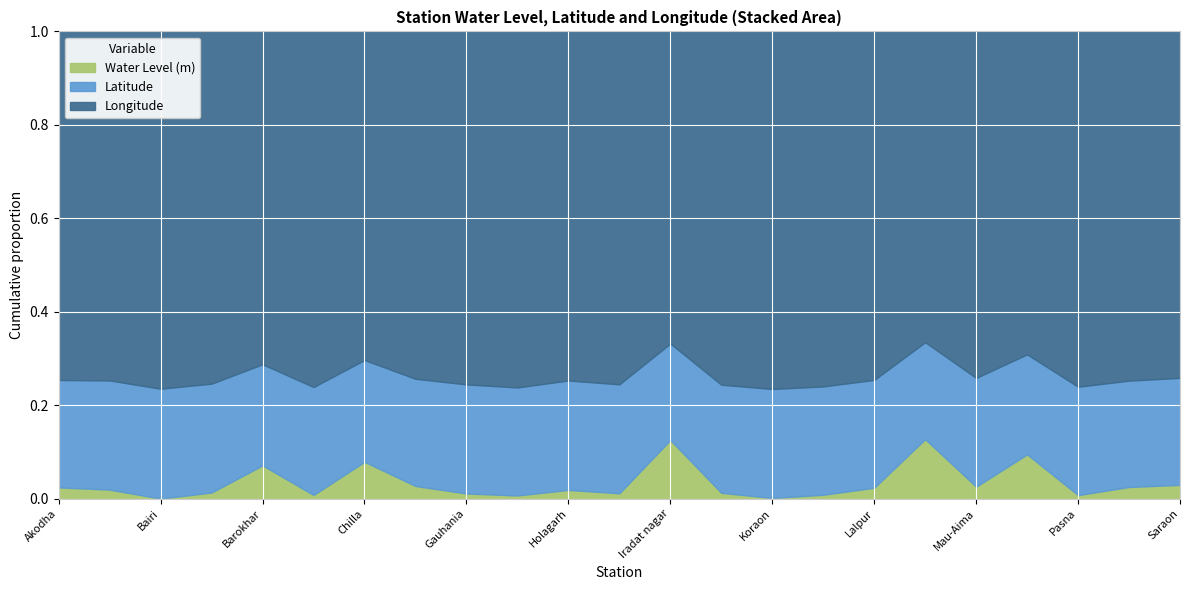

Is the value of Latitude at Pasna greater than the value of Longitude at Malka Harhar?

No